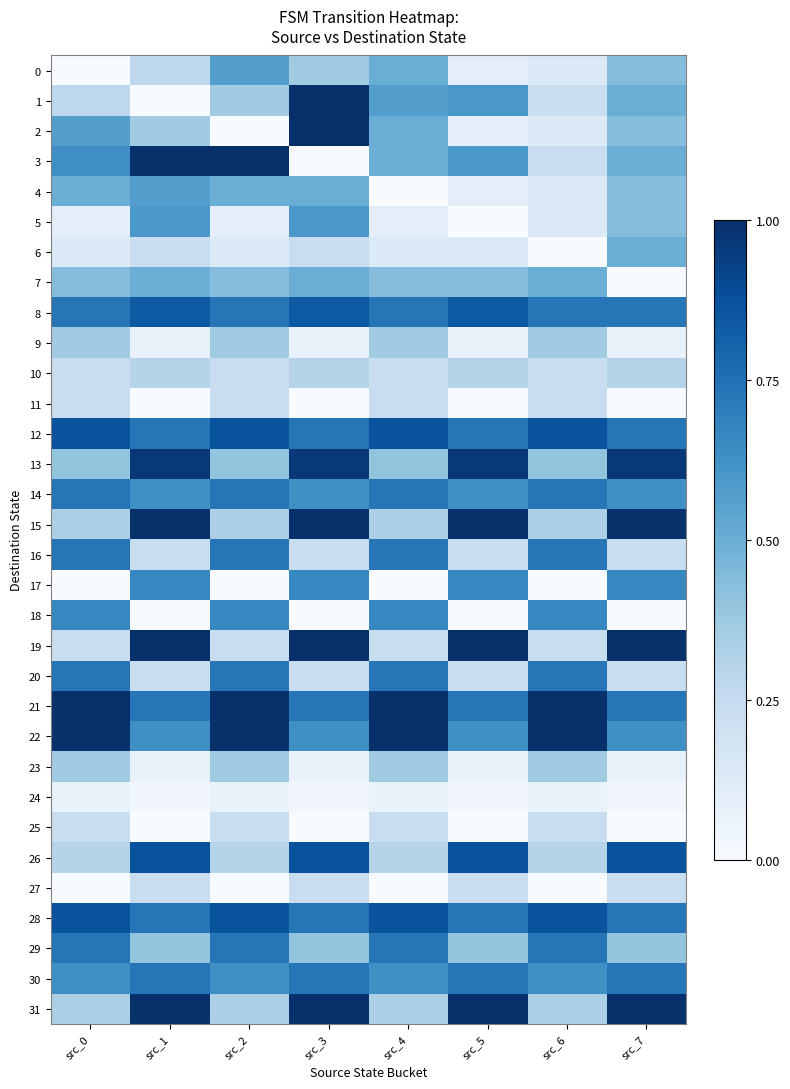

Which has a higher value, src_2 or src_6?

src_2